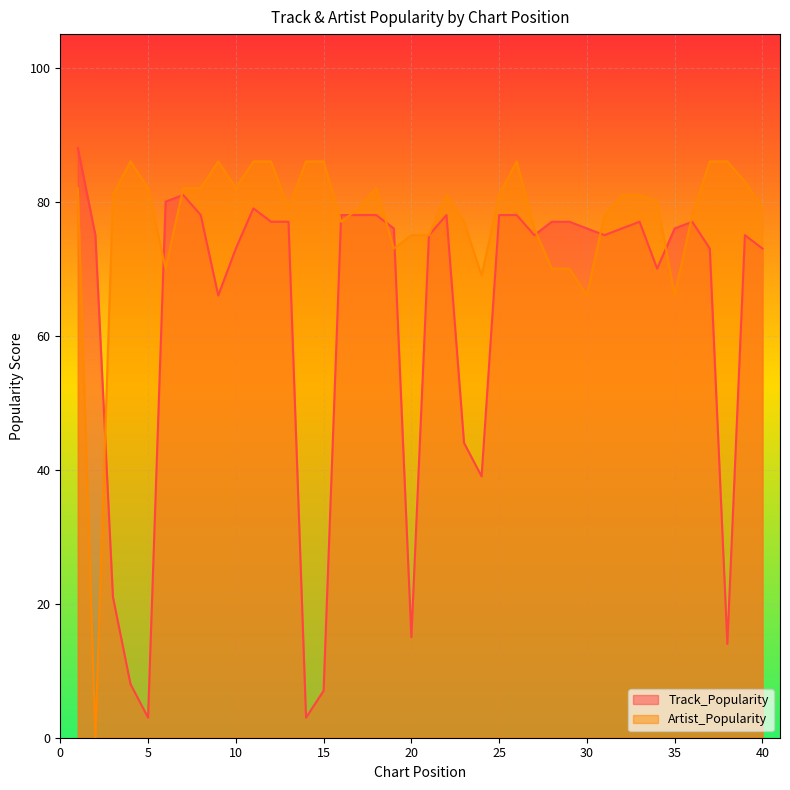

What is the sum of the Track_Popularity values at 3 and 15?

28